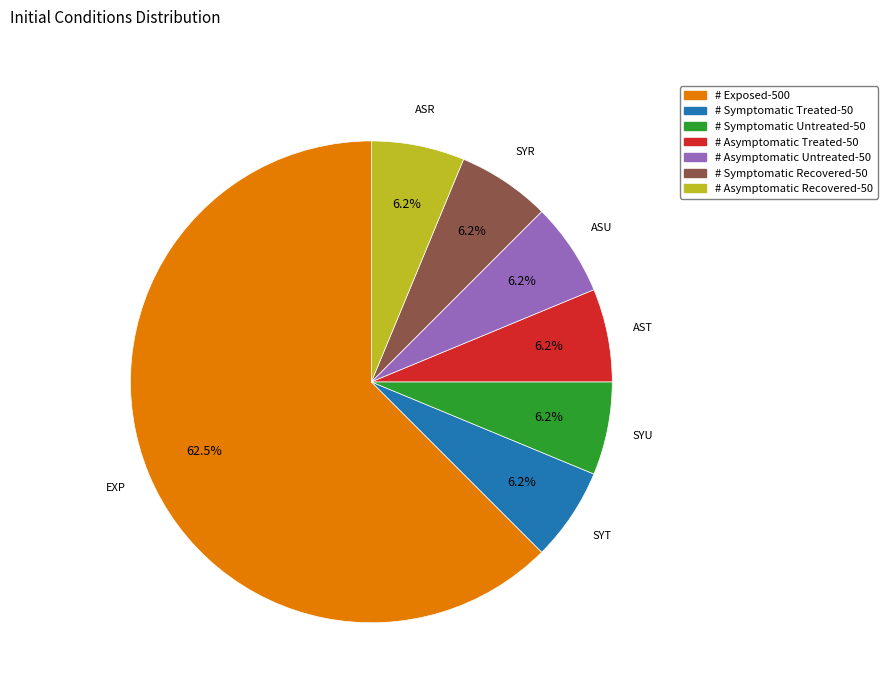

Is there a majority slice in this chart?

Yes